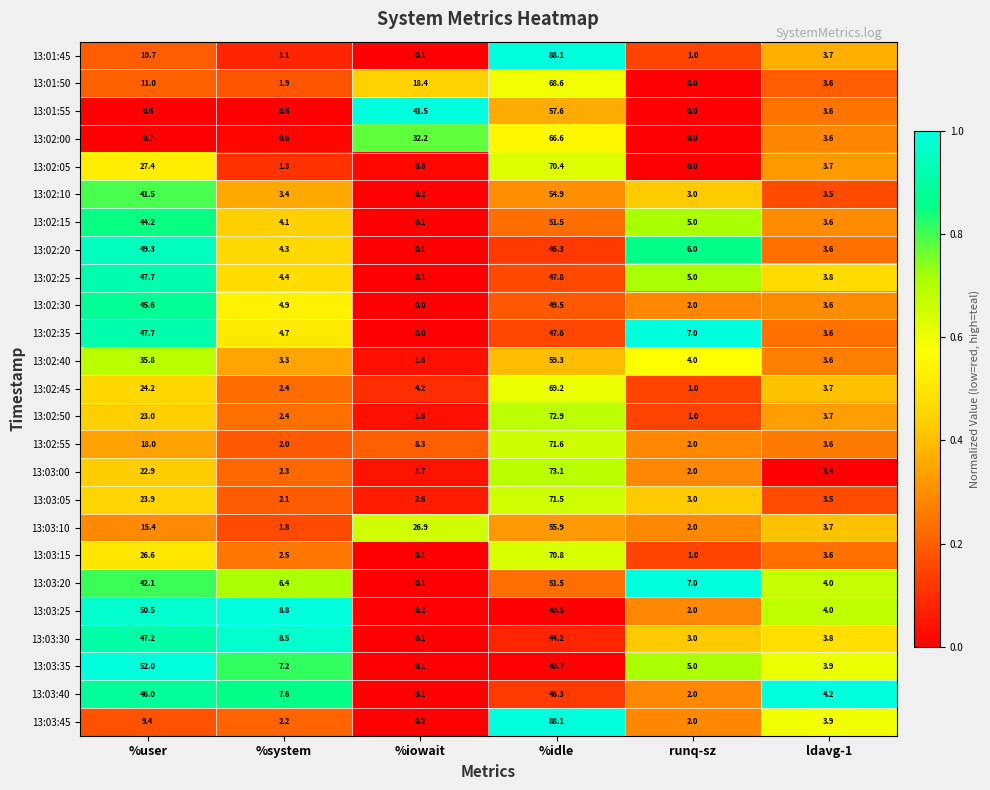

Which series has the widest spread of values?

13:01:45